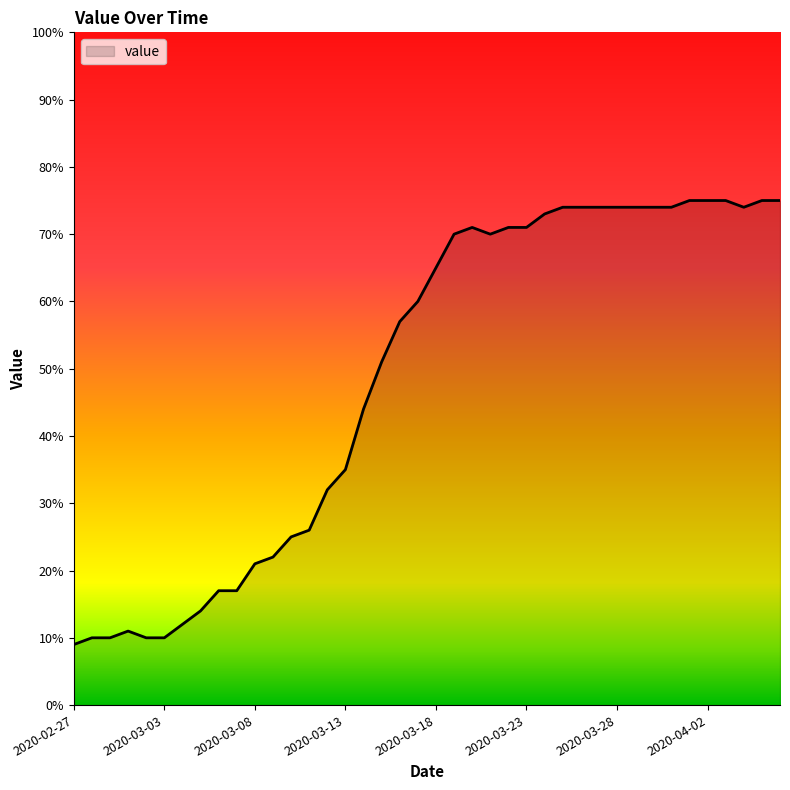

What is the difference between the maximum and minimum values?

66